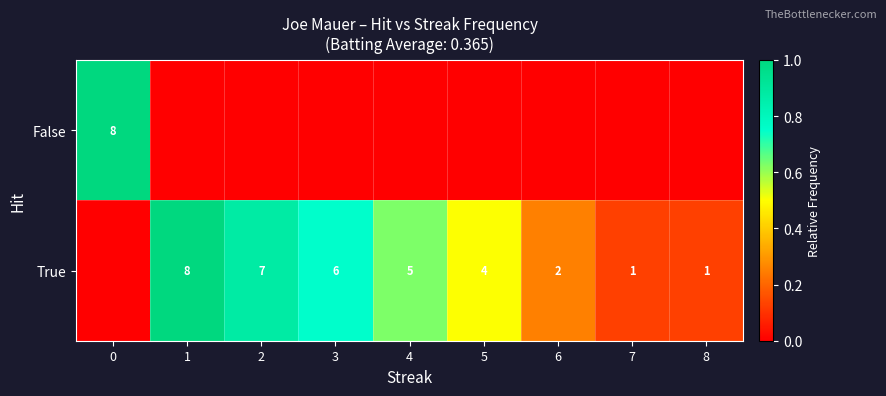

Which label corresponds to the smallest value in the chart?

1